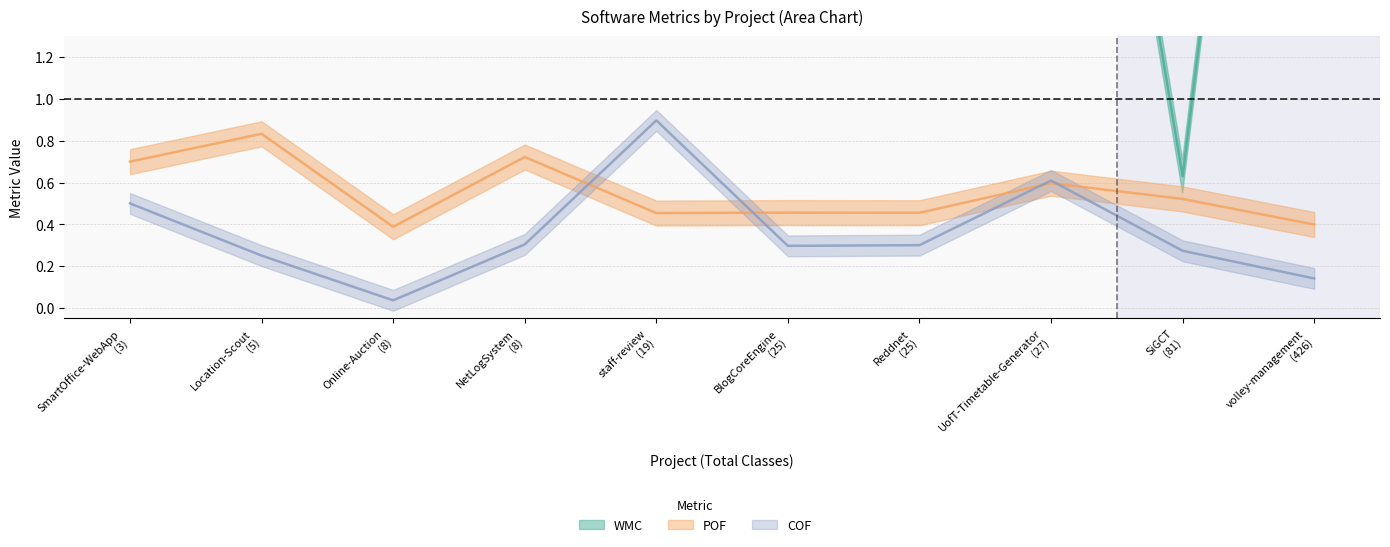

What is the approximate value of WMC at SmartOffice-WebApp?

3.0